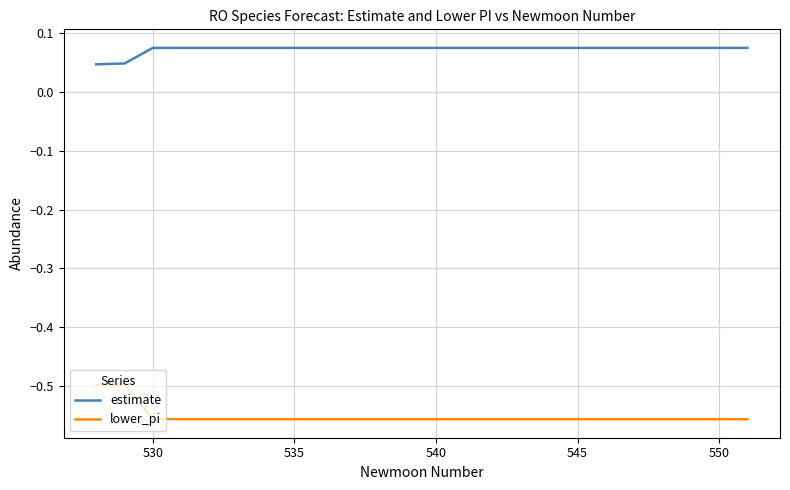

How many lines are shown in the chart?

2